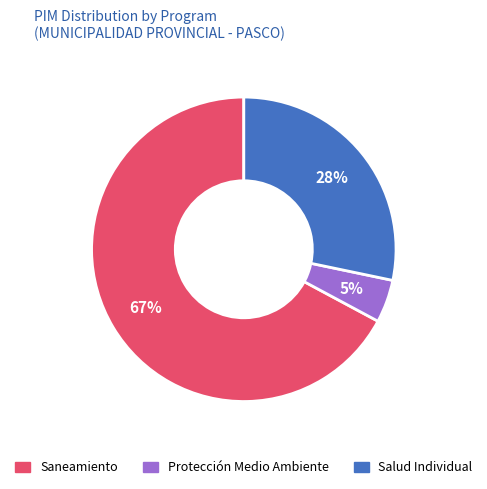

To the nearest percent, what is the average slice percentage?

33%